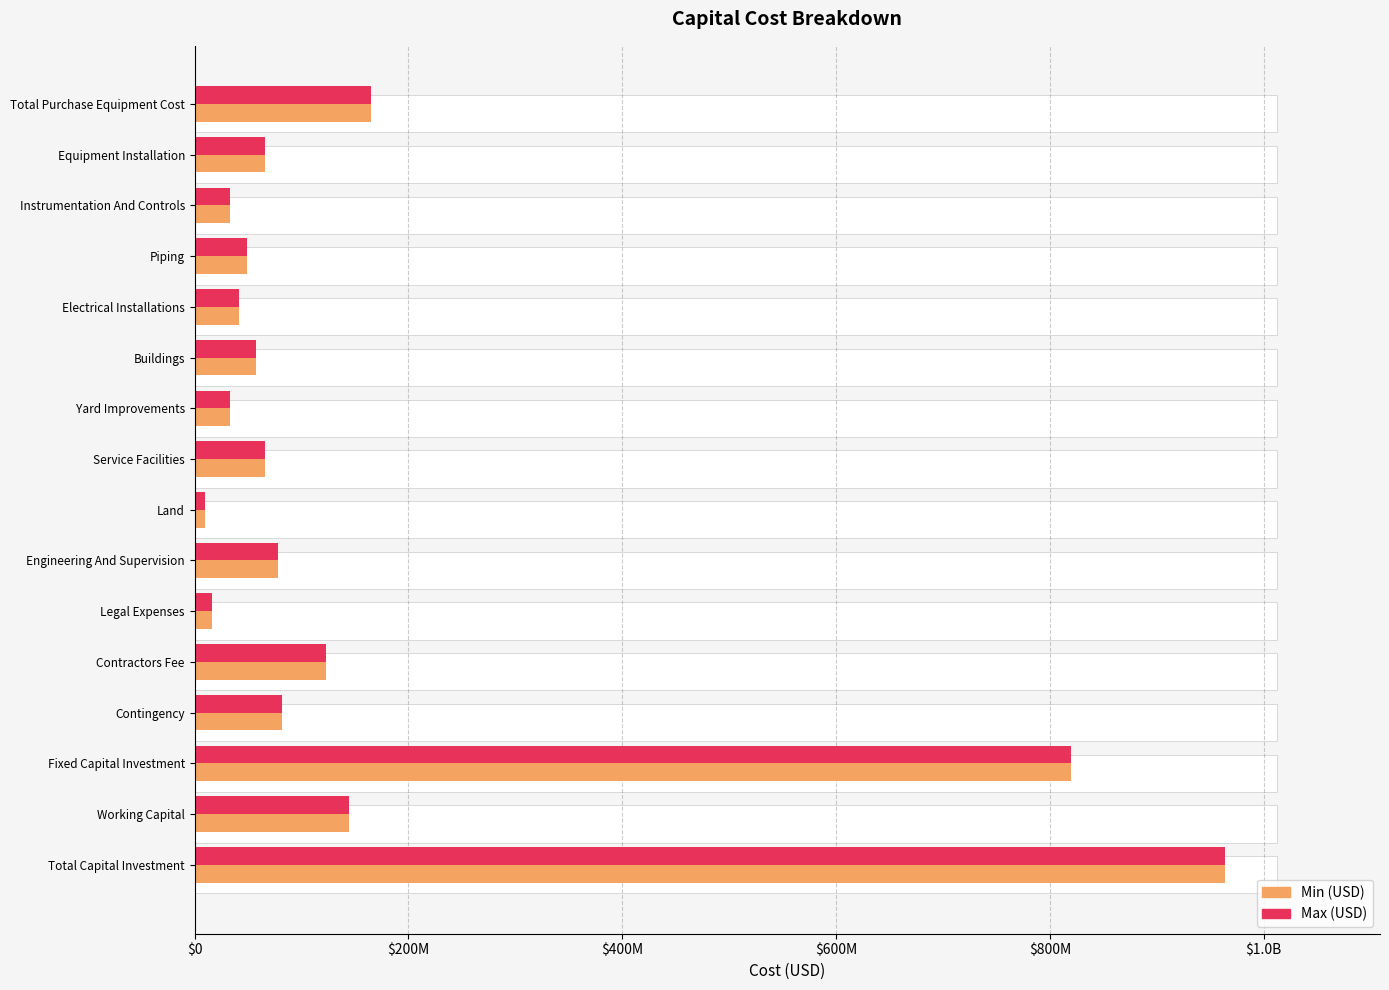

What is the difference between the Min (USD) values at Working Capital and Fixed Capital Investment?

674970767.4